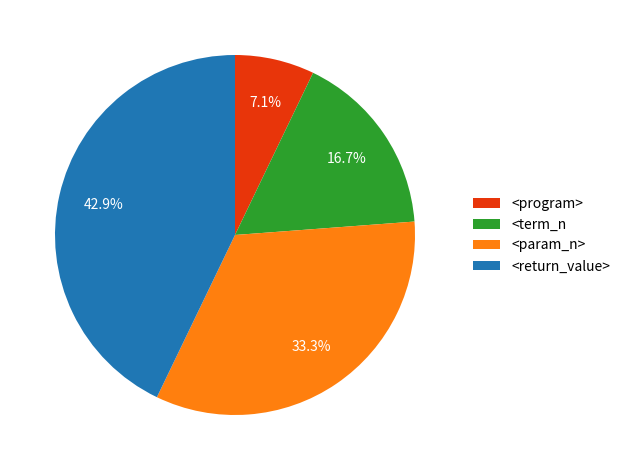

To the nearest percent, what percentage of the pie is <param_n>?

33%